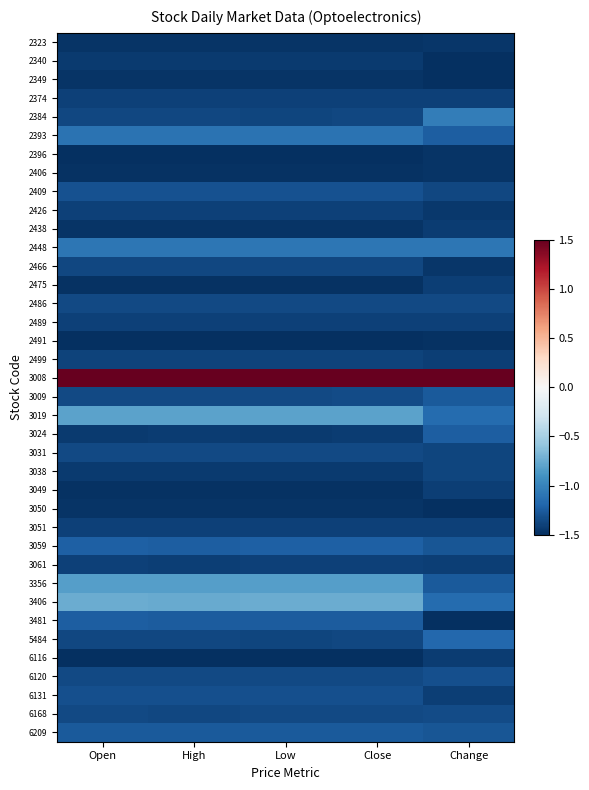

Between Change and Open, which is larger?

Change